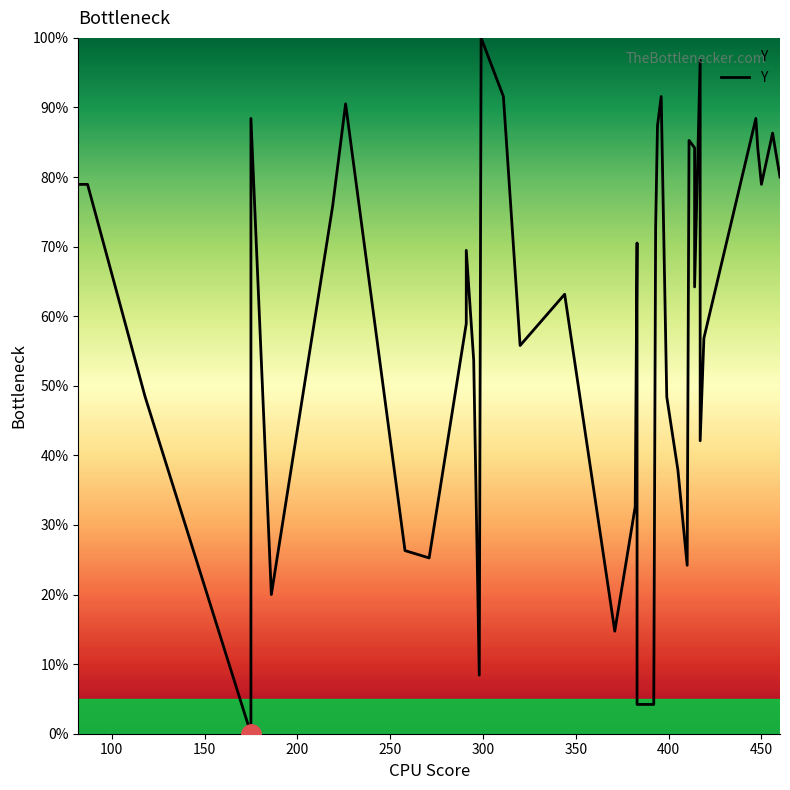

True or false: there are more than 1 points higher than both neighbors.

True